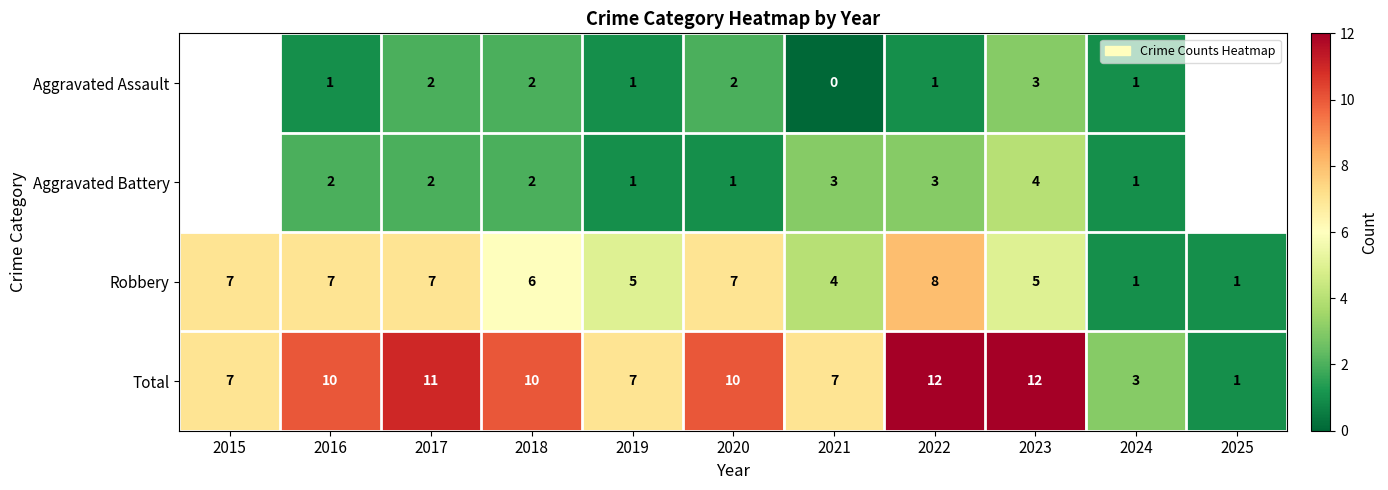

Is it true that Total equals 4.7 at 2019?

False